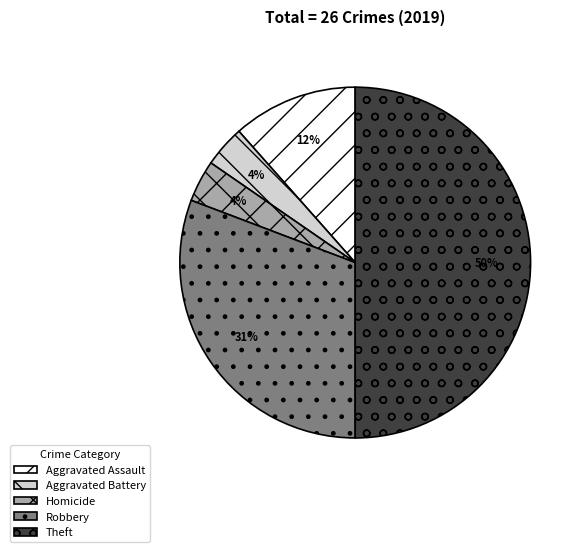

Which slice is the largest?

Theft